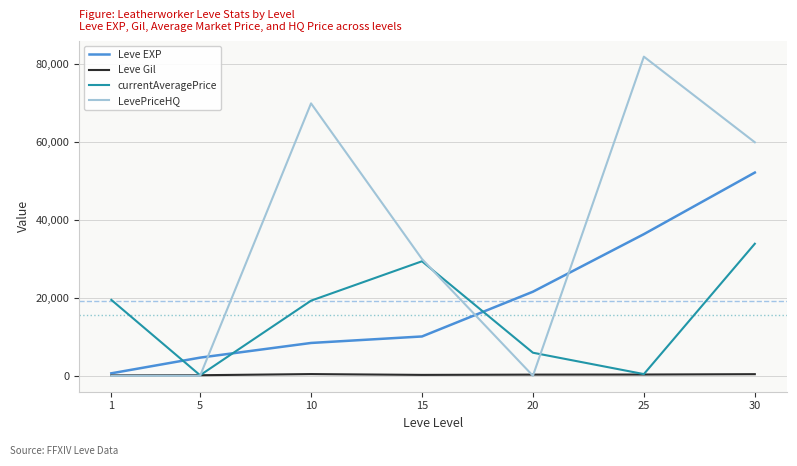

Which series has the largest total across all categories?

LevePriceHQ